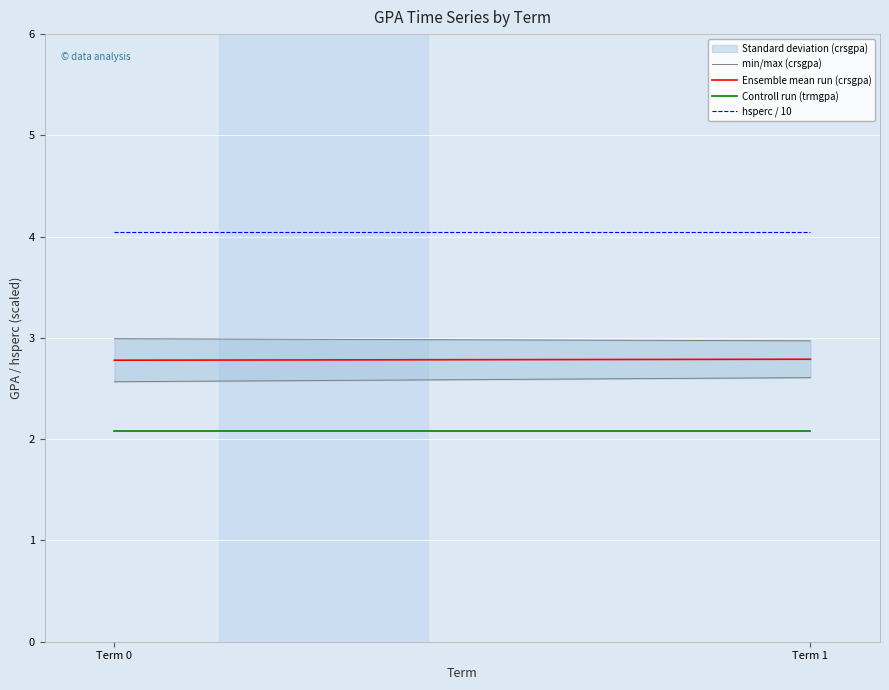

How many lines are shown in the chart?

4